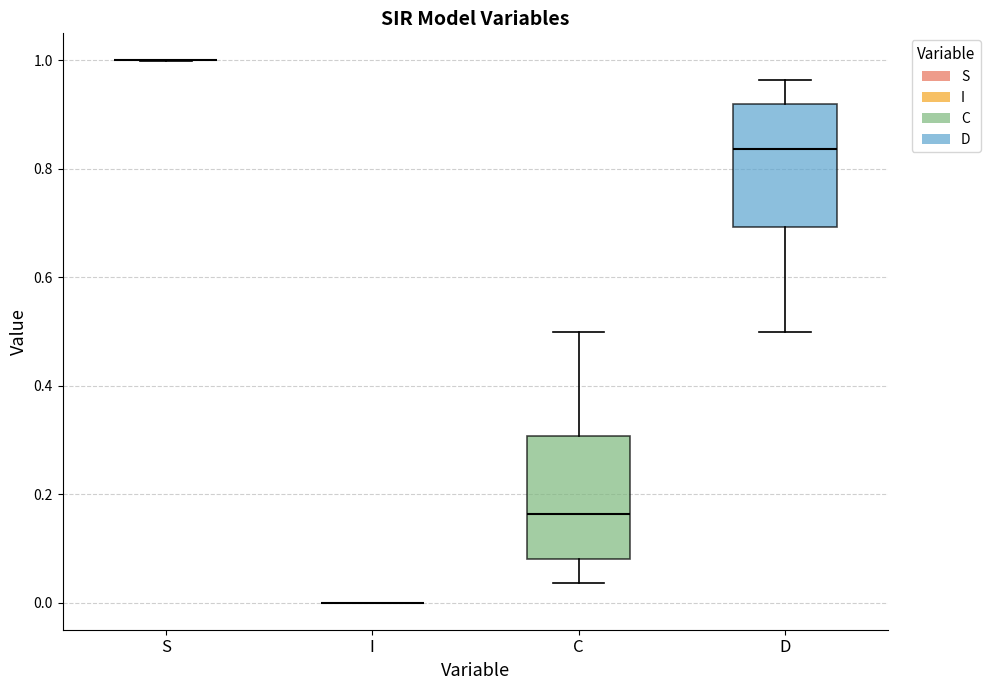

Reading left to right, transcribe this box plot: for each box, give where its median line is, the range the box spans, and where its two whiskers end, as read against the y-axis. The values are not printed on the chart, so give them approximately, as read against the axis.

S: box collapsed to a line at 1.00, whiskers 1.00 to 1.00
I: box collapsed to a line at 0.00, whiskers 0.00 to 0.00
C: median 0.16, box 0.08 to 0.30, whiskers 0.04 to 0.50
D: median 0.84, box 0.70 to 0.92, whiskers 0.50 to 0.96